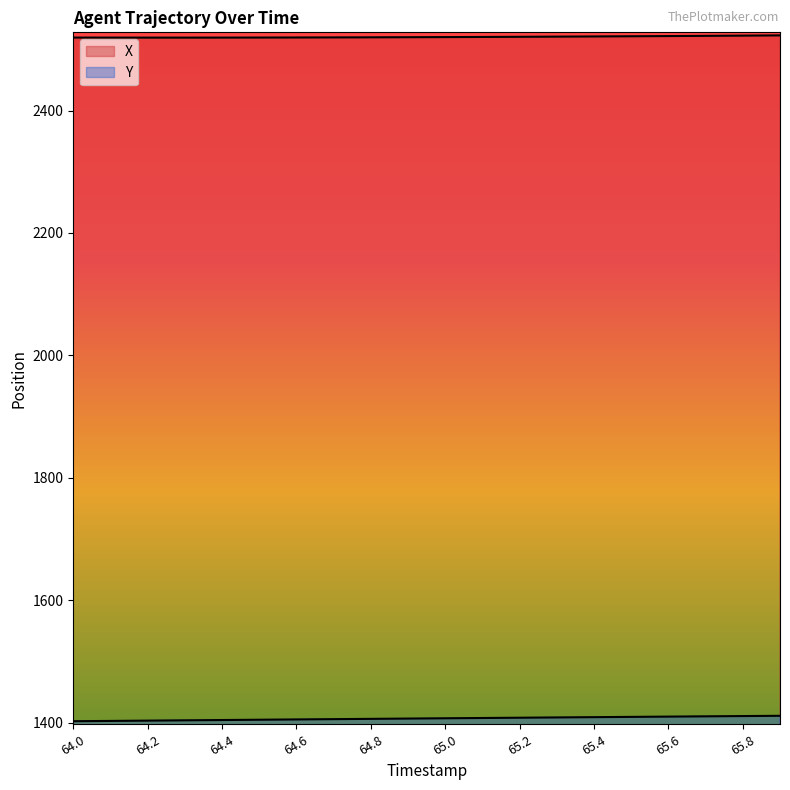

What is the maximum value for Y?

1411.1